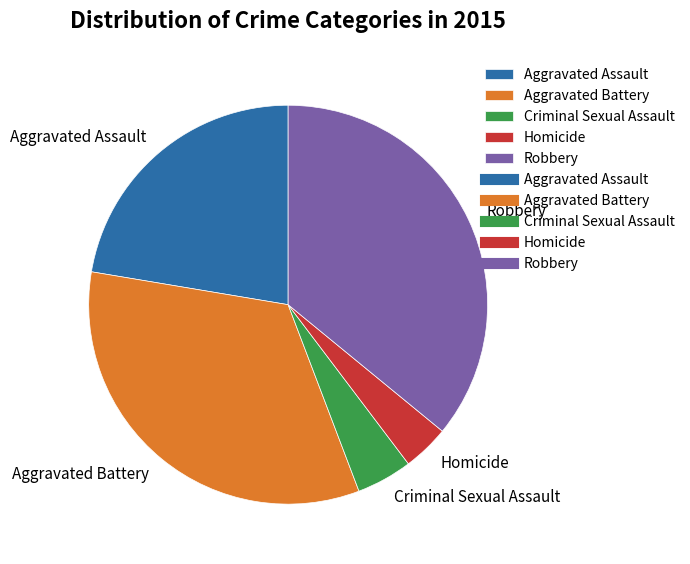

Between Homicide and Criminal Sexual Assault, which is larger?

Criminal Sexual Assault